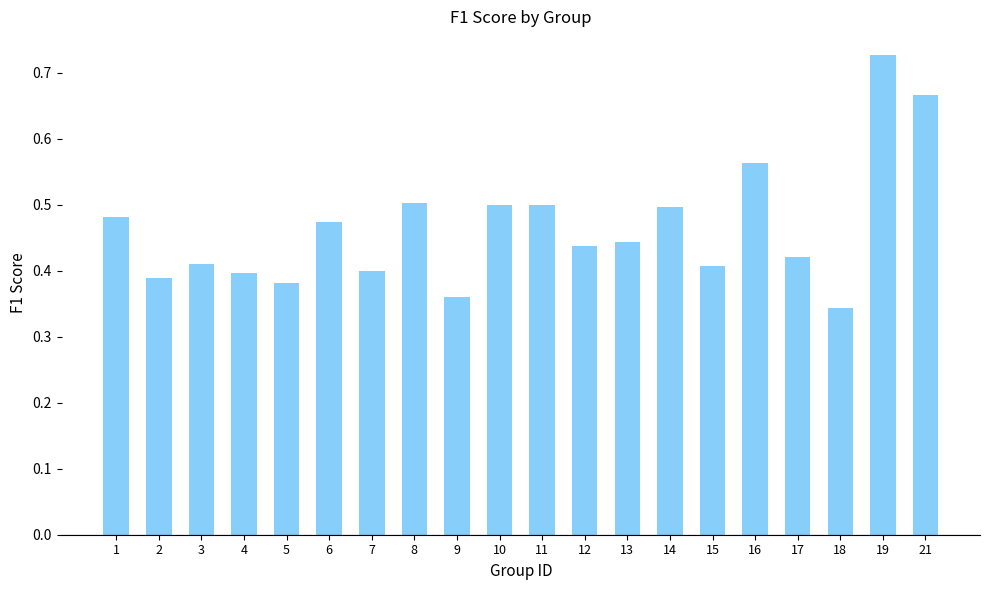

Which category has the lowest value across all series?

18